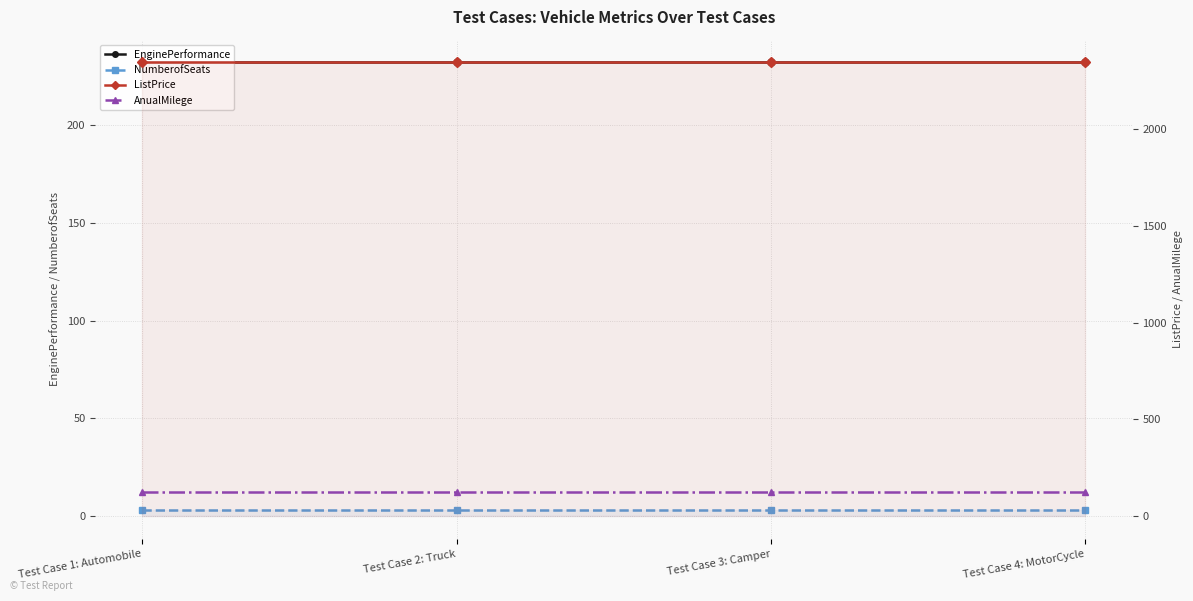

True or false: NumberofSeats and EnginePerformance cross at least once.

False